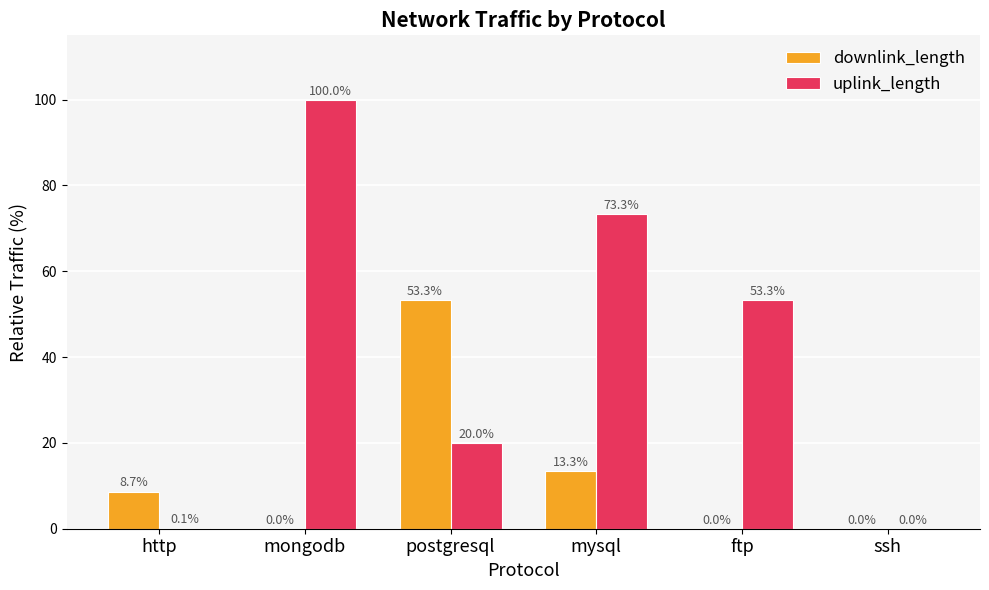

Which series has the largest total across all categories?

uplink_length